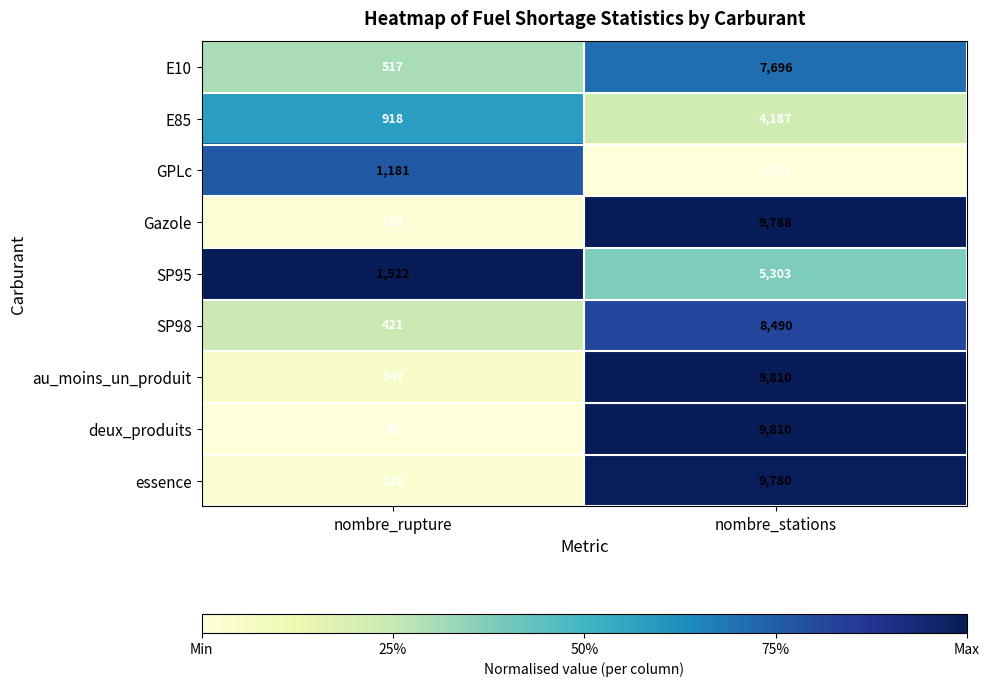

How many categories are shown in the chart?

2